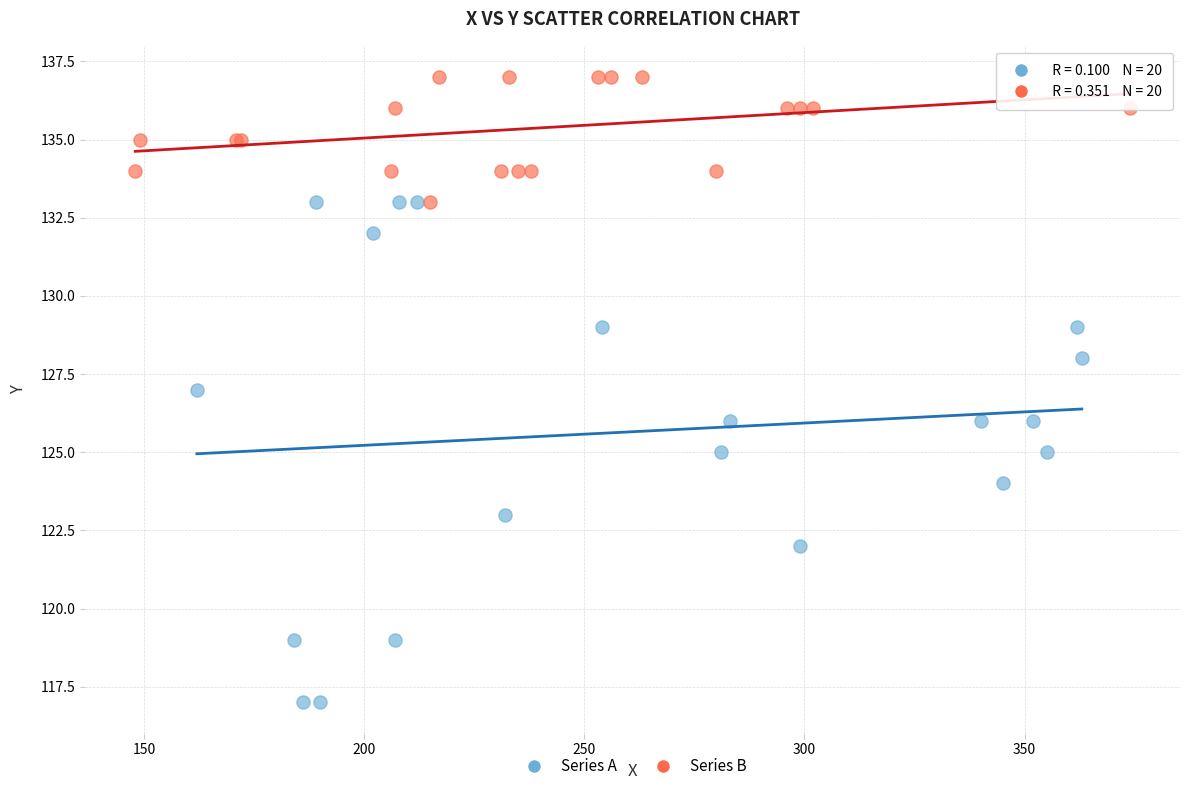

Which series has the widest spread of Y values?

Series A